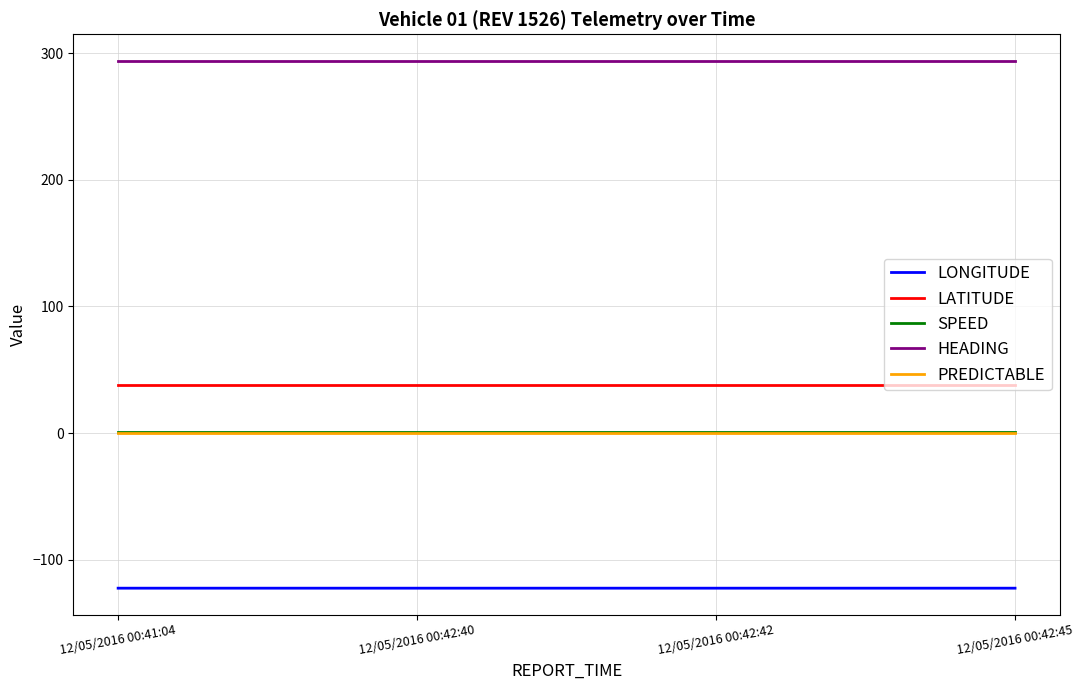

Which series has the widest spread of values?

LONGITUDE